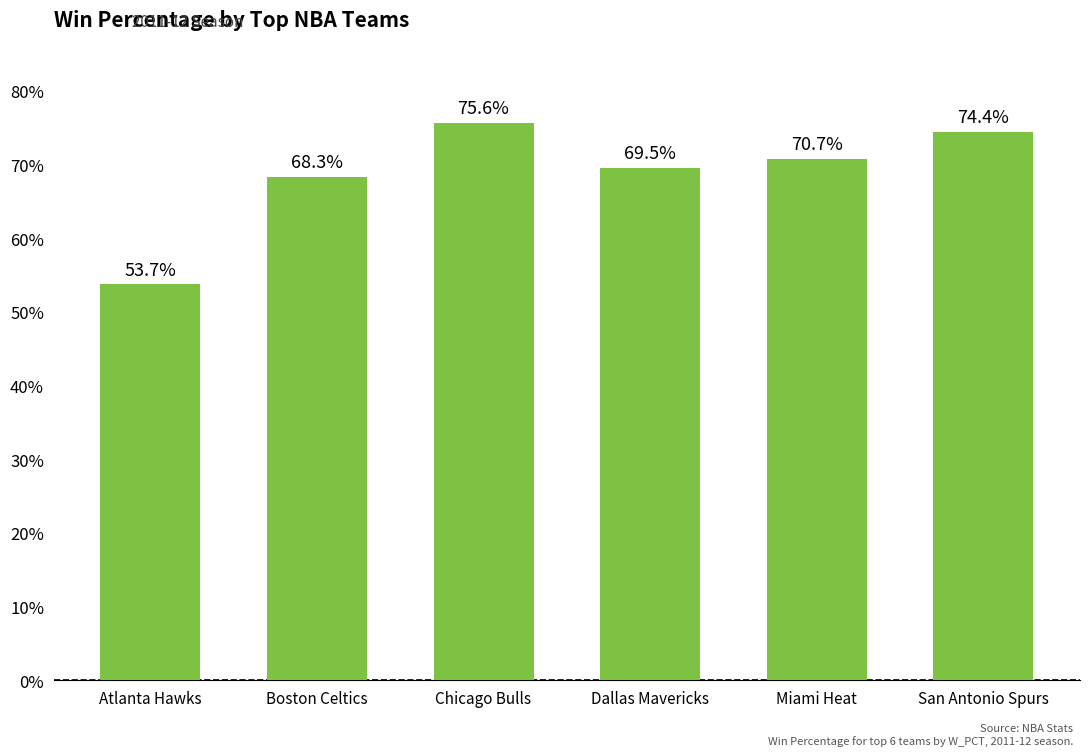

What is the sum of the values at Miami Heat and Dallas Mavericks?

1.4